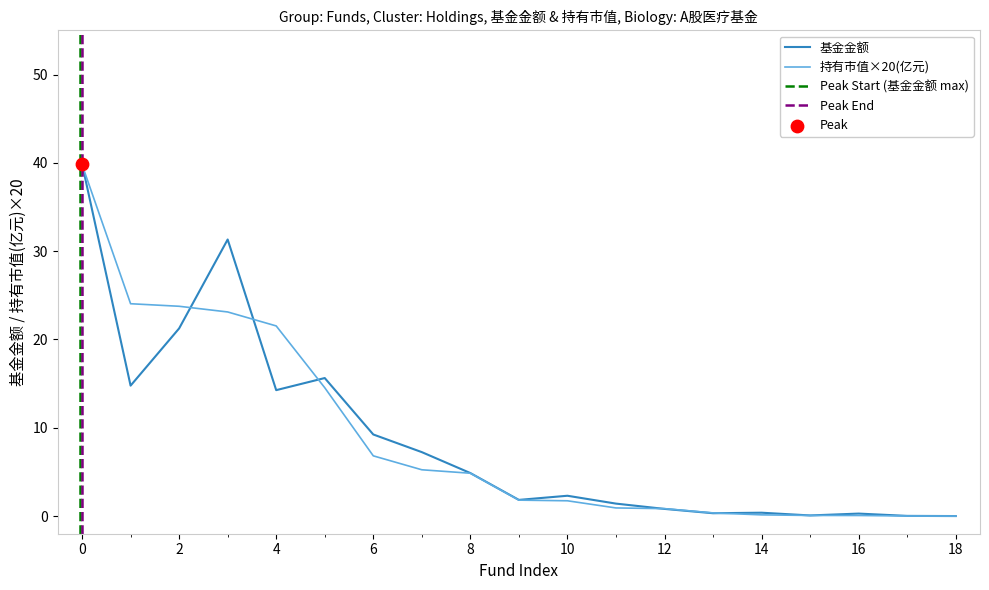

Which series has the largest Y range (max minus min)?

基金金额